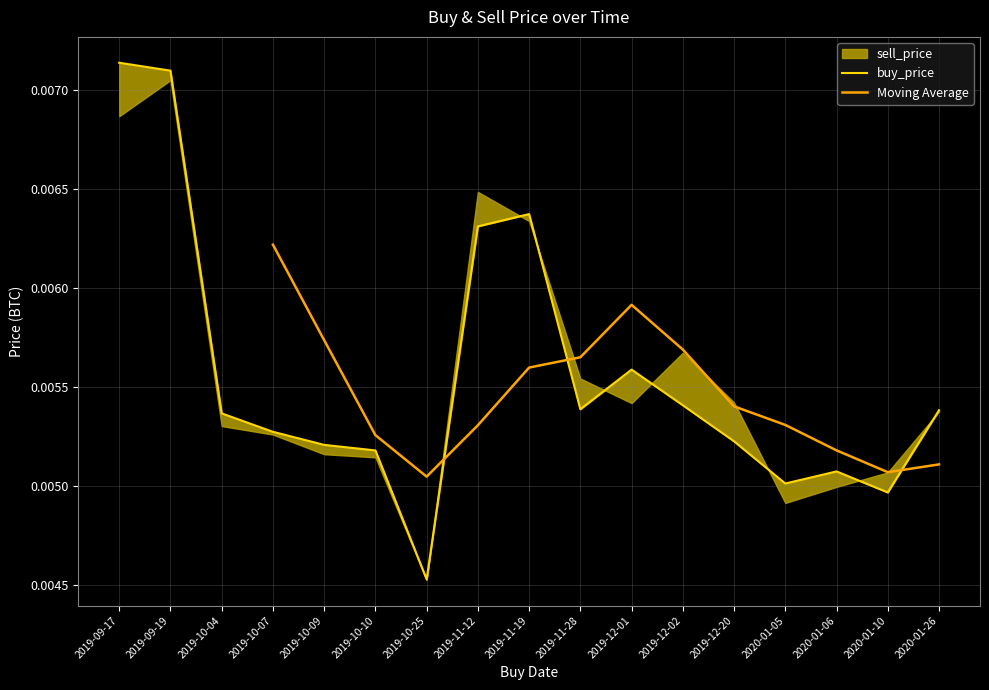

True or false: the data shows 0.0 at 2019-10-09.

True